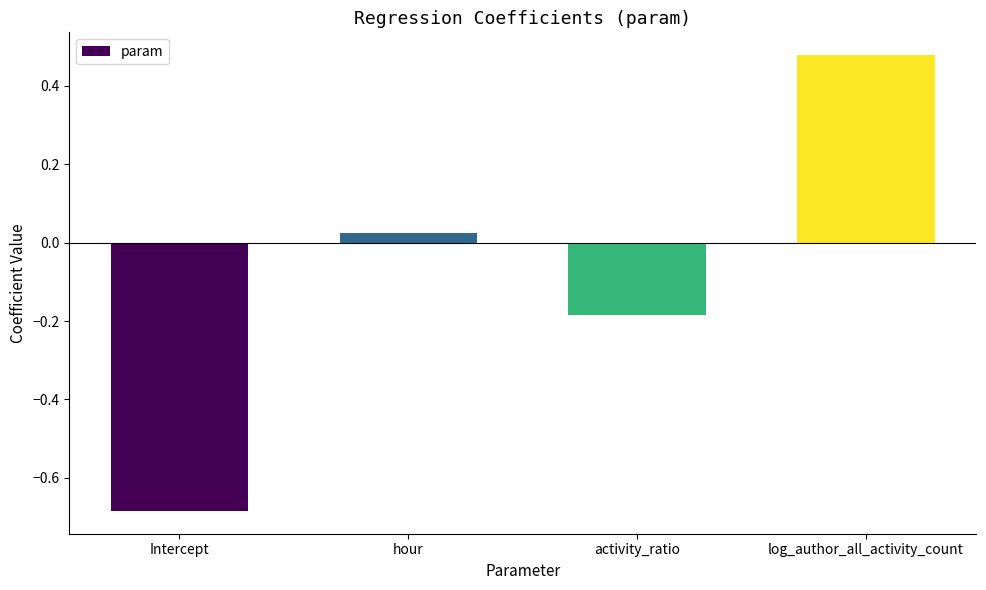

What is the difference between the second highest and minimum values?

0.7